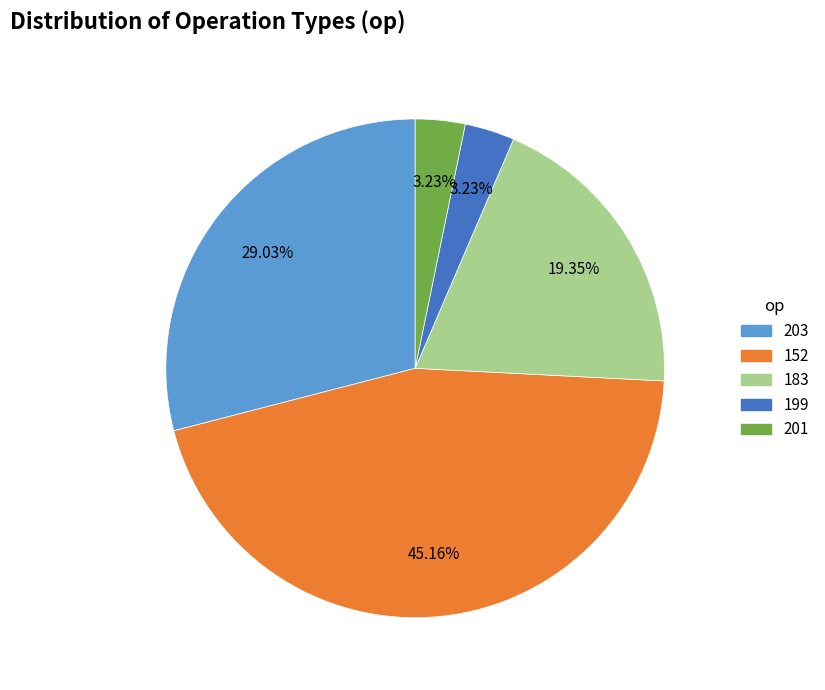

Combined, do 201 and 152 account for over 50%?

No